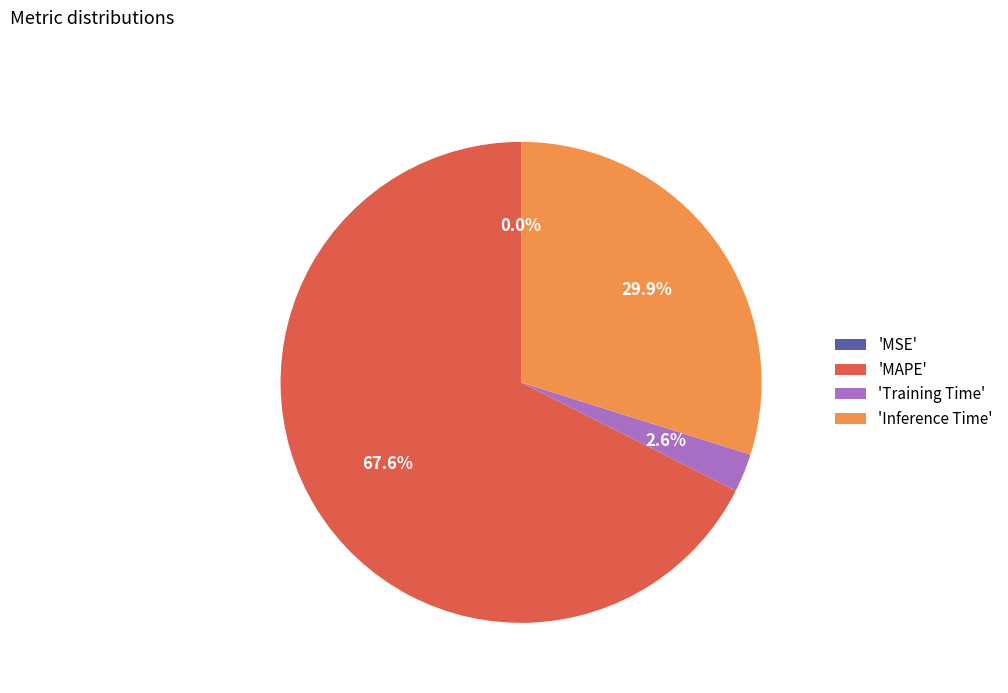

Does any single category account for the majority?

Yes